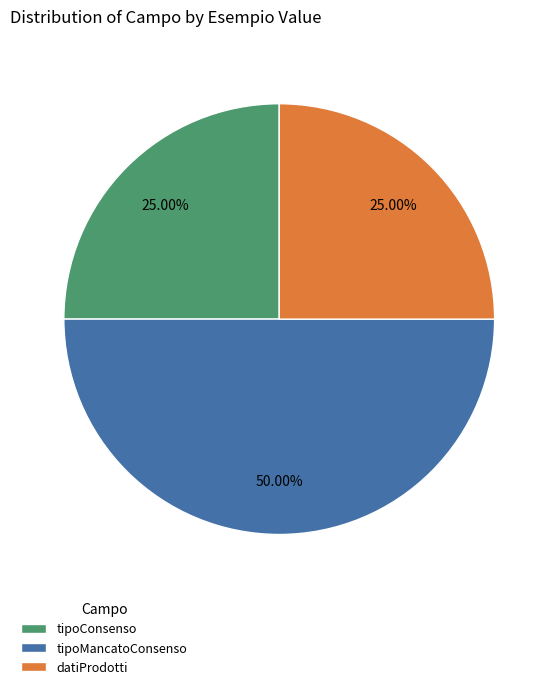

Combined, do tipoMancatoConsenso and tipoConsenso account for over 50%?

Yes